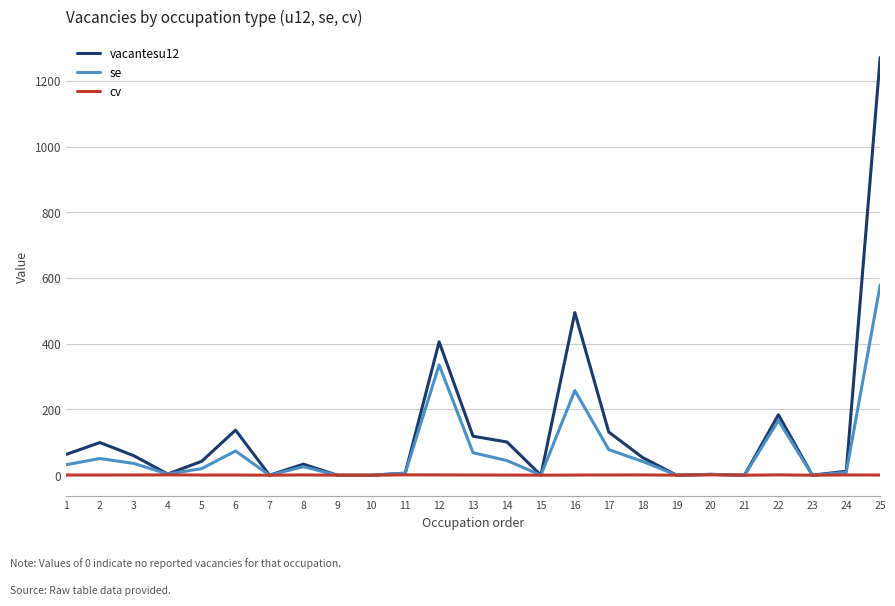

Which series changed the most between 18 and 21?

vacantesu12